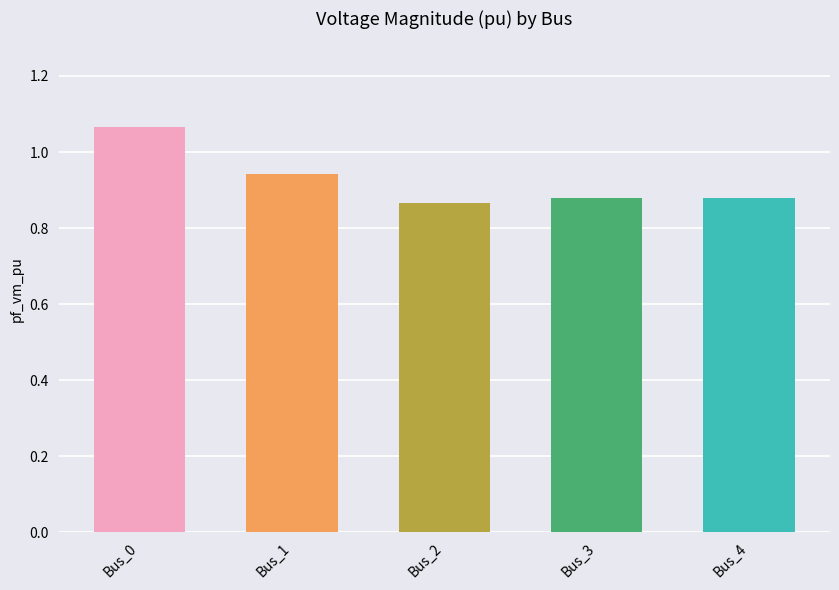

At which category does the chart reach its peak across all series?

Bus_0